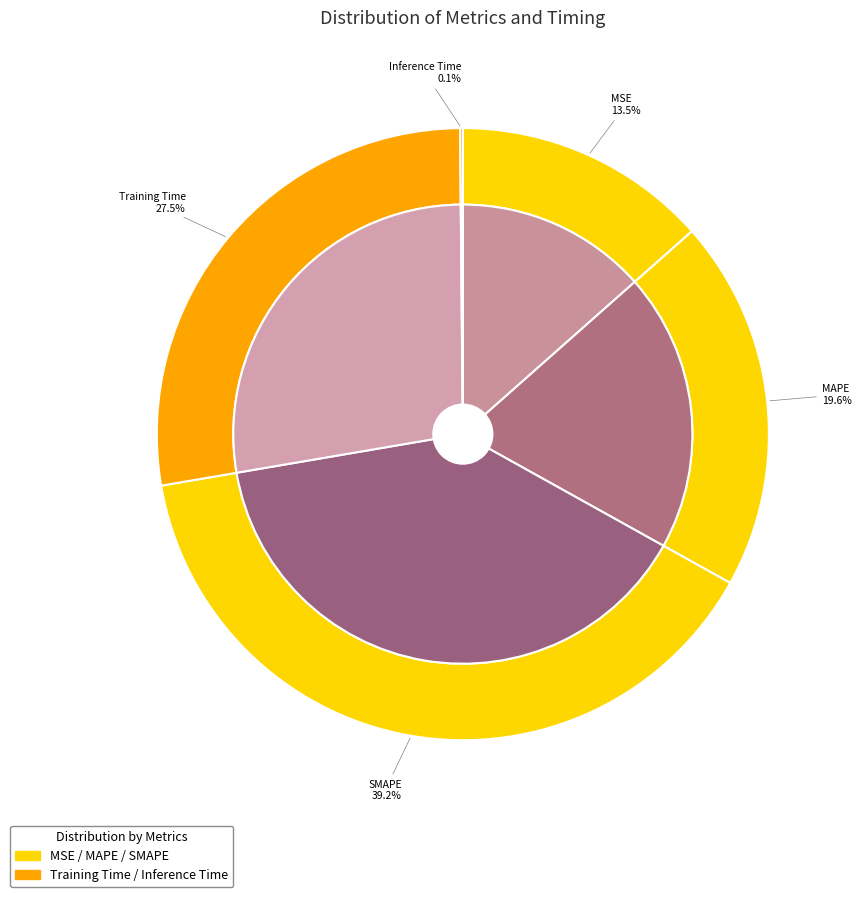

Which slice is the smallest?

Inference Time